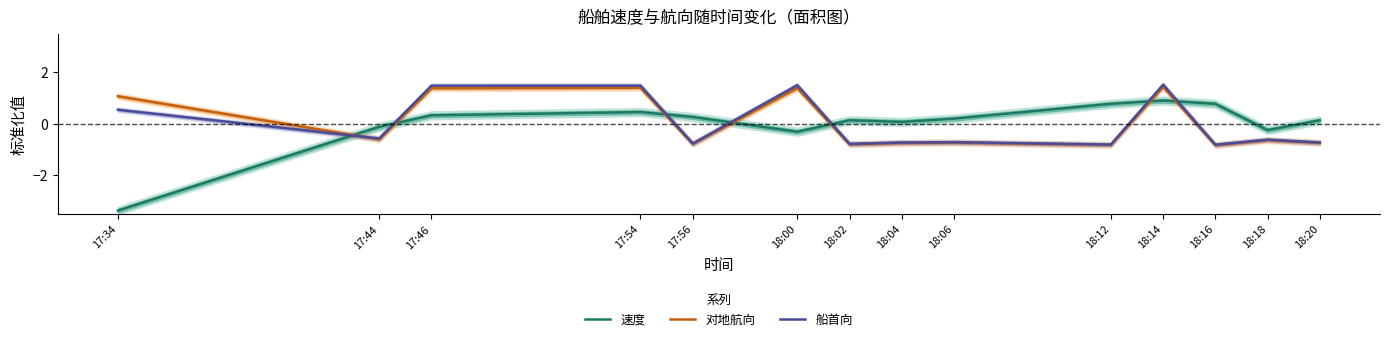

What is the difference between the maximum and minimum values in the 船首向 series?

2.3